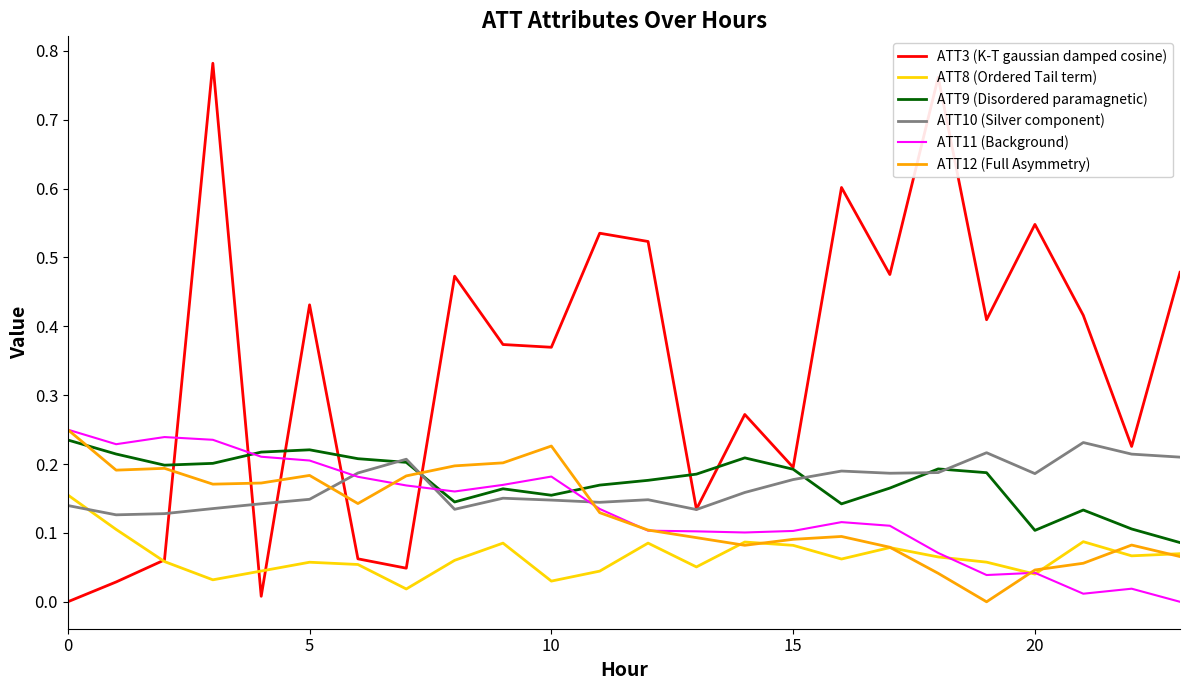

Which series has the widest spread of values?

ATT3 (K-T gaussian damped cosine)